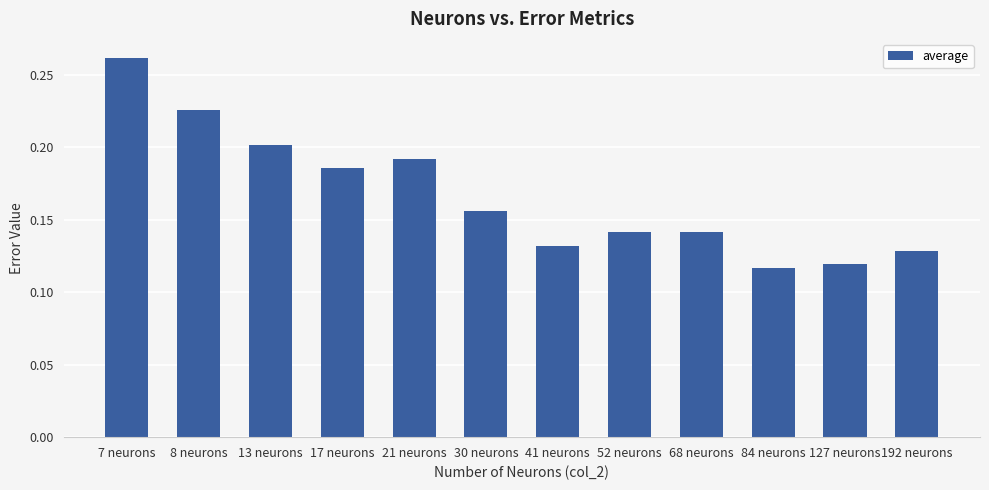

The value at 68 neurons is 0.2. True or false?

False